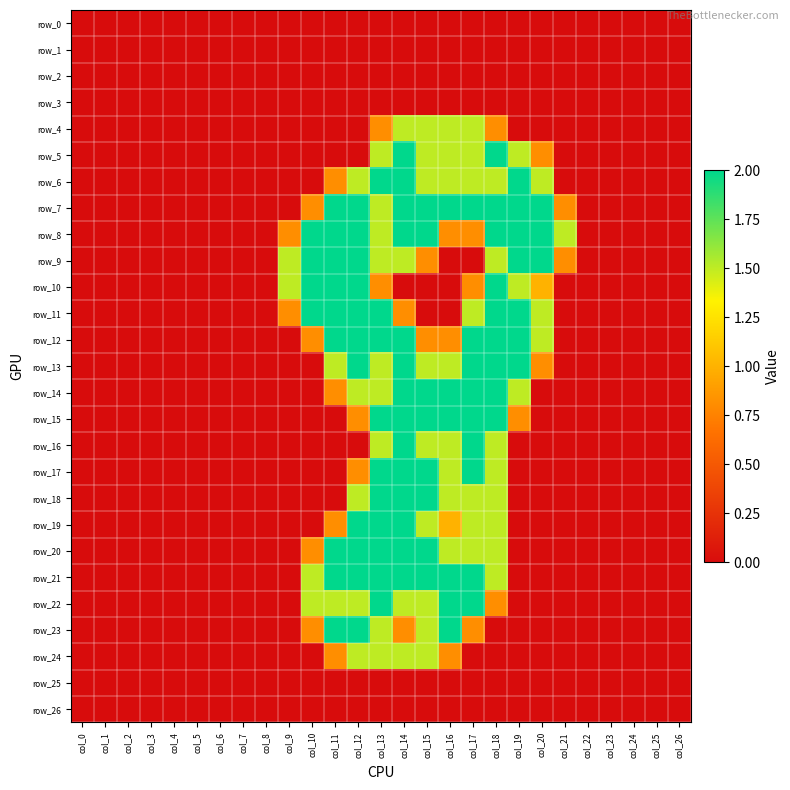

Is it true that row_19 equals 2.8 at col_14?

False